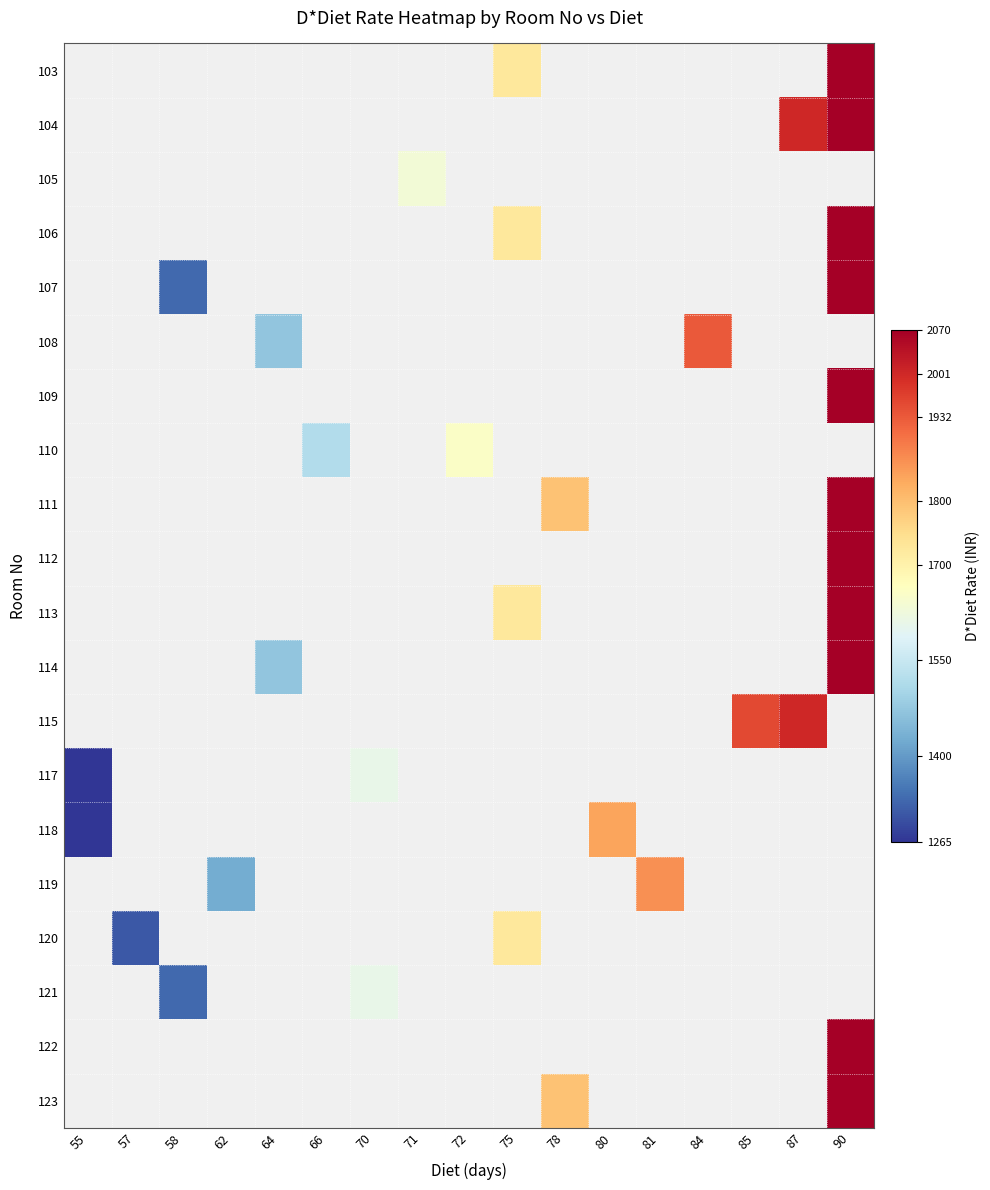

How many values in the 110 series are below 1656?

1